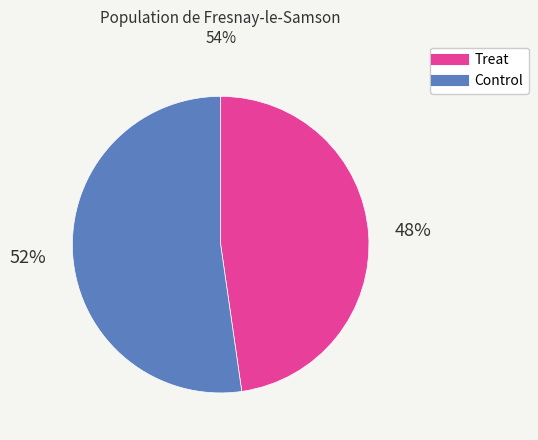

How many segments does this pie chart have?

2